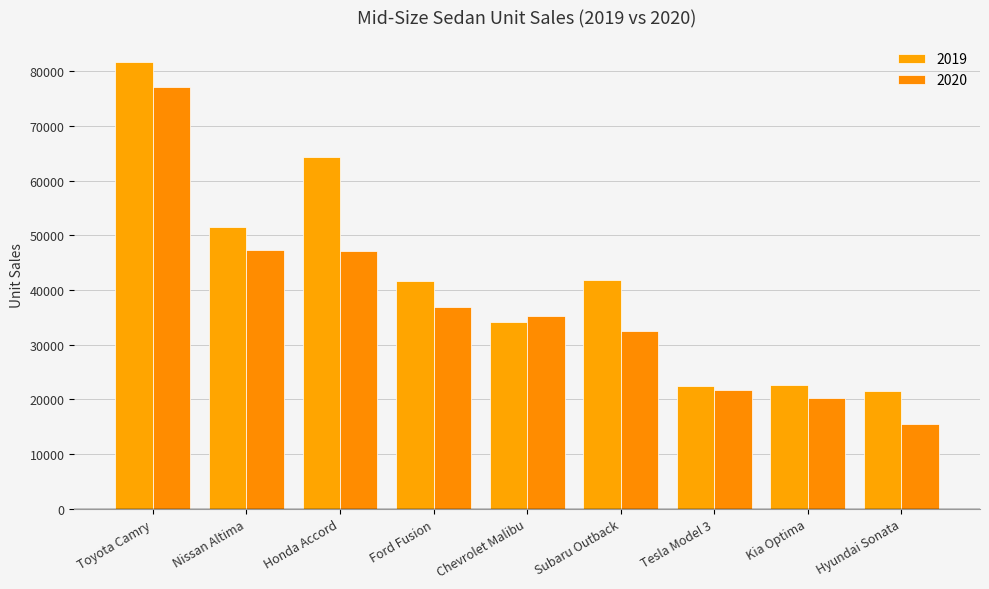

Rank the series by their maximum value, from lowest to highest.

2020, 2019